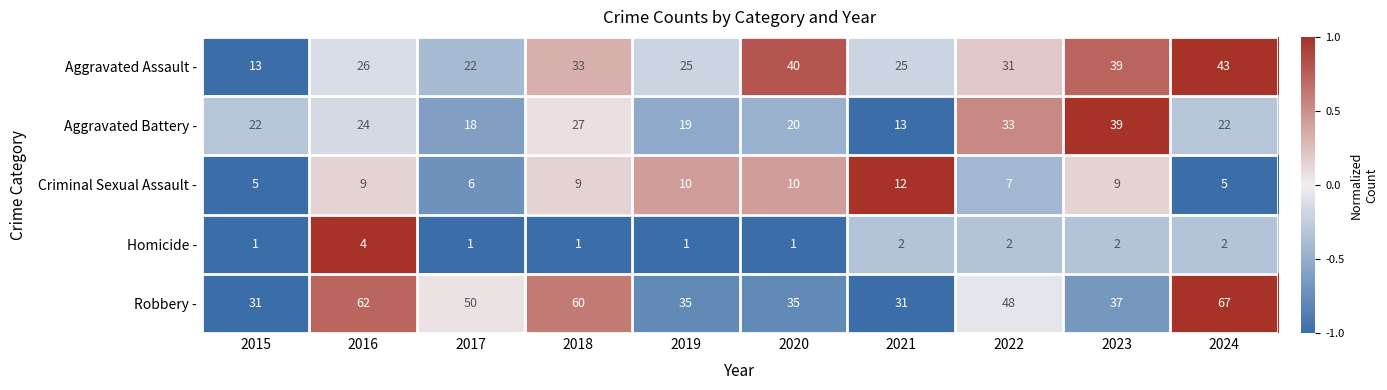

True or false: Aggravated Battery - has a value of 22 at 2024.

True